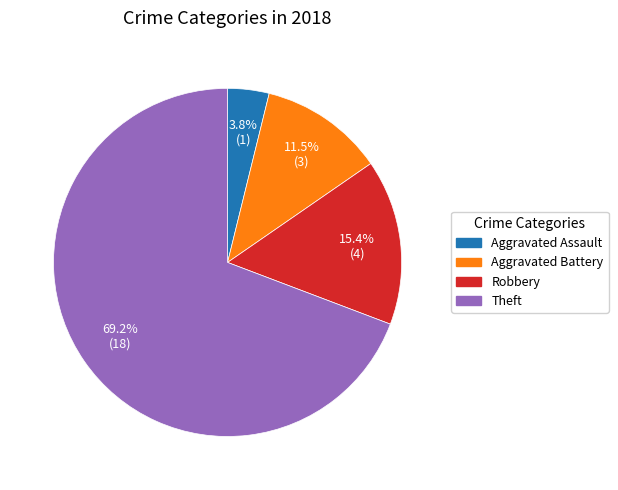

Is there a majority slice in this chart?

Yes